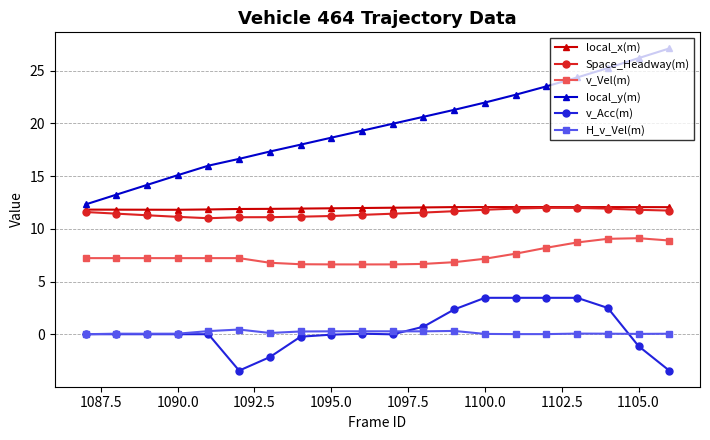

True or false: H_v_Vel(m) and local_y(m) intersect in this chart.

False